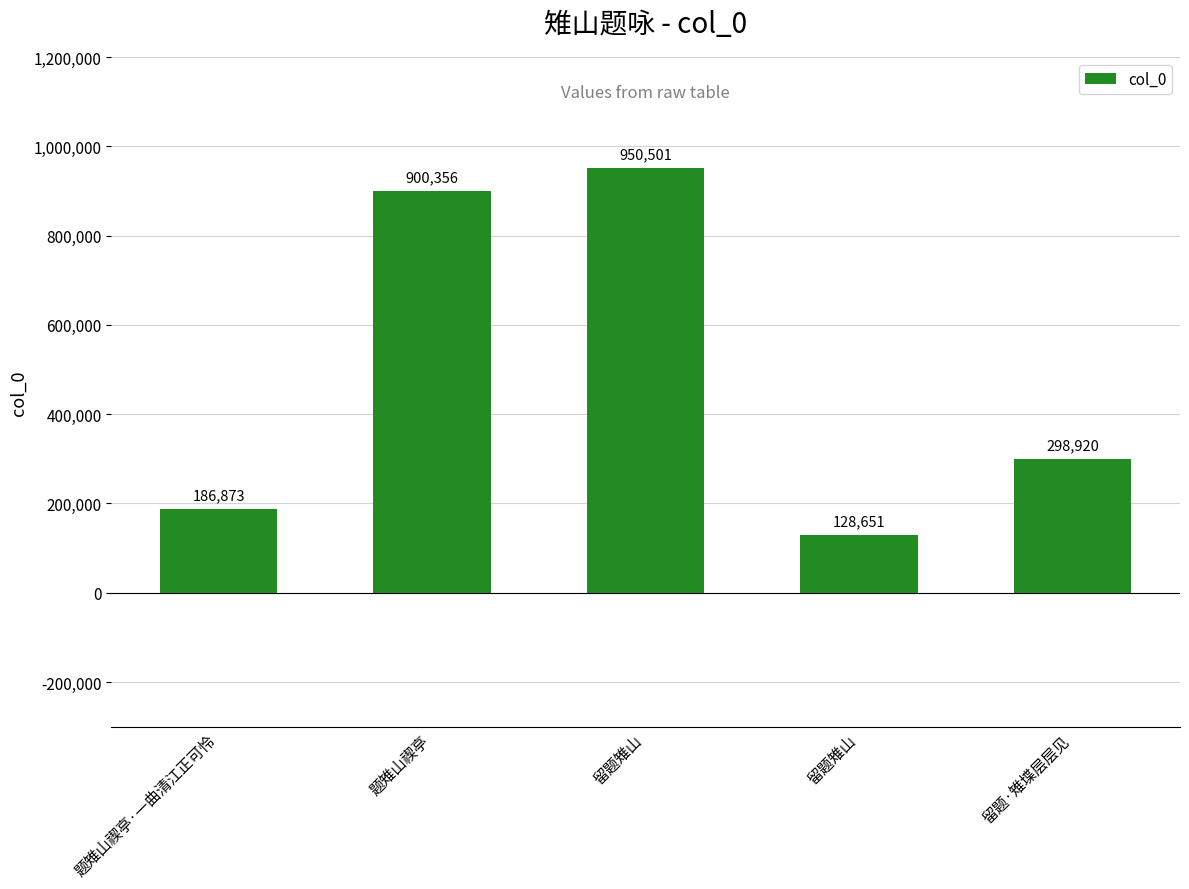

How many data points does each series have?

5